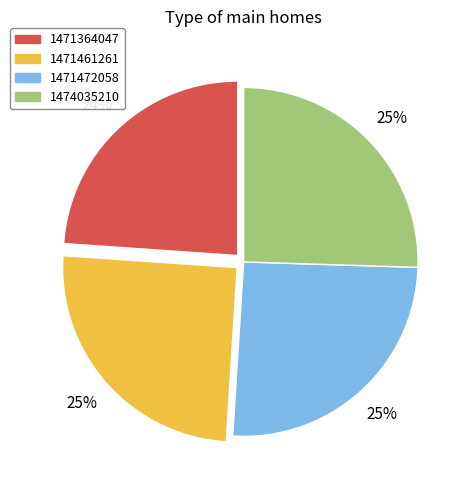

Which category has the smallest portion of the pie?

1471364047